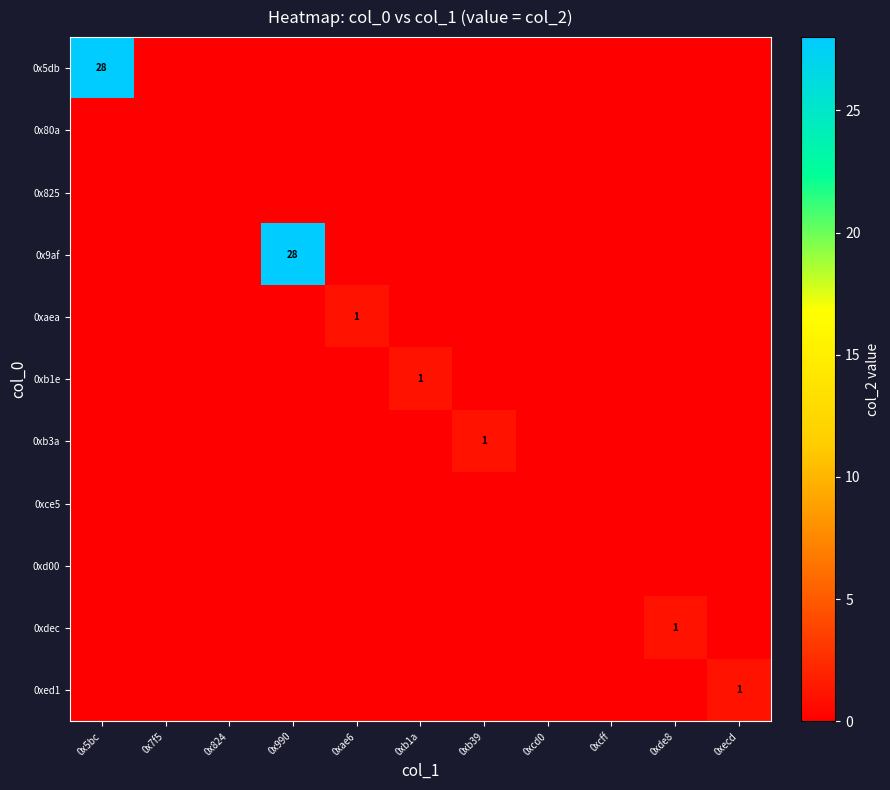

Which series changed the most between 0xae6 and 0xde8?

0xaea